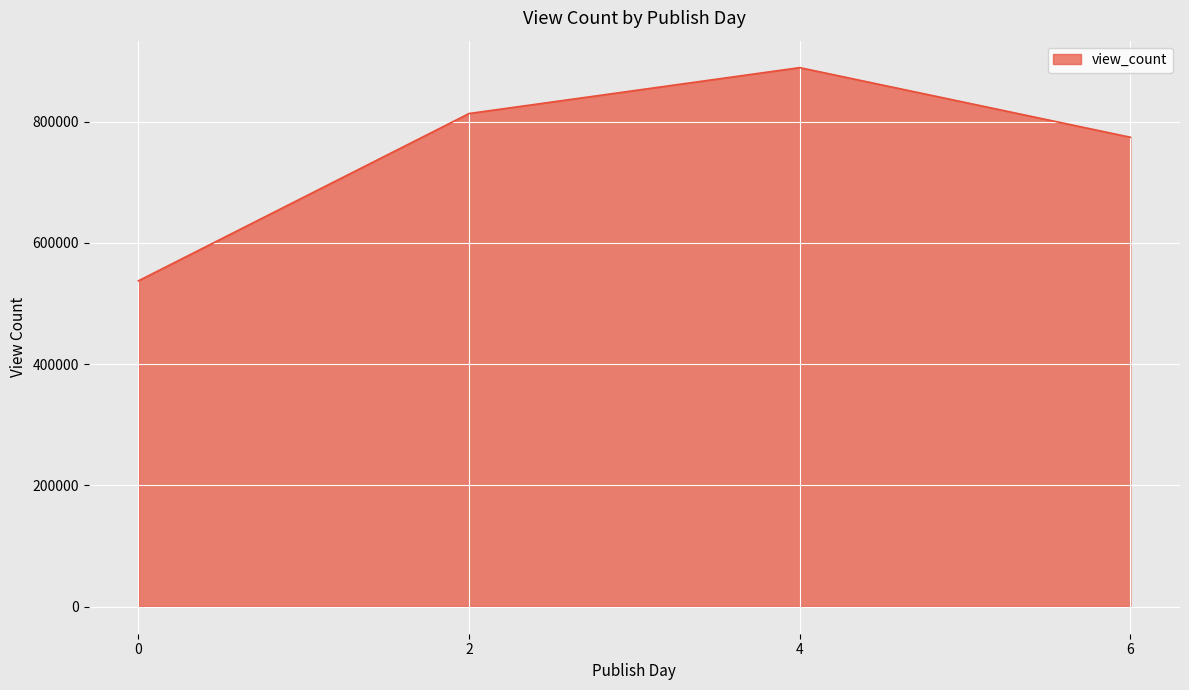

How many lines are shown in the chart?

1